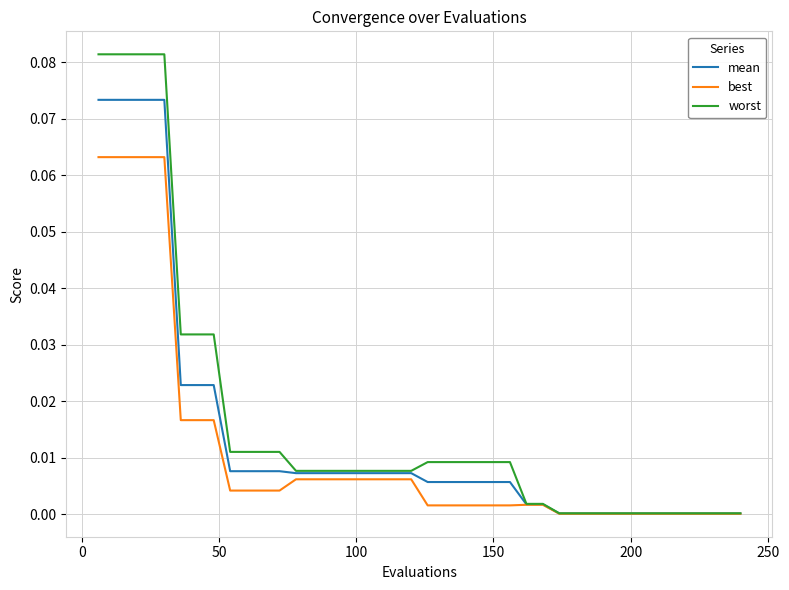

Which series has the largest range (max minus min)?

worst